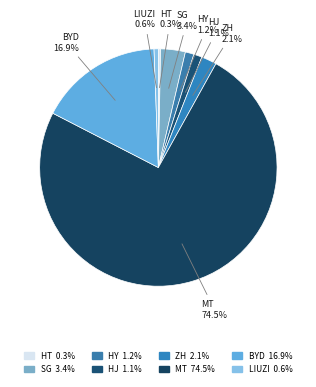

Which category has the smallest portion of the pie?

ht